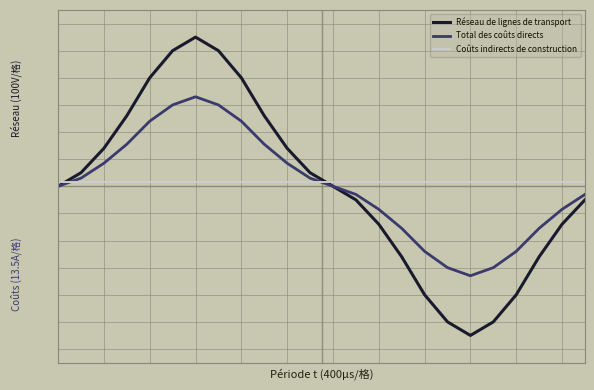

What are all the series names shown in the legend?

Réseau de lignes de transport, Total des coûts directs, Coûts indirects de construction